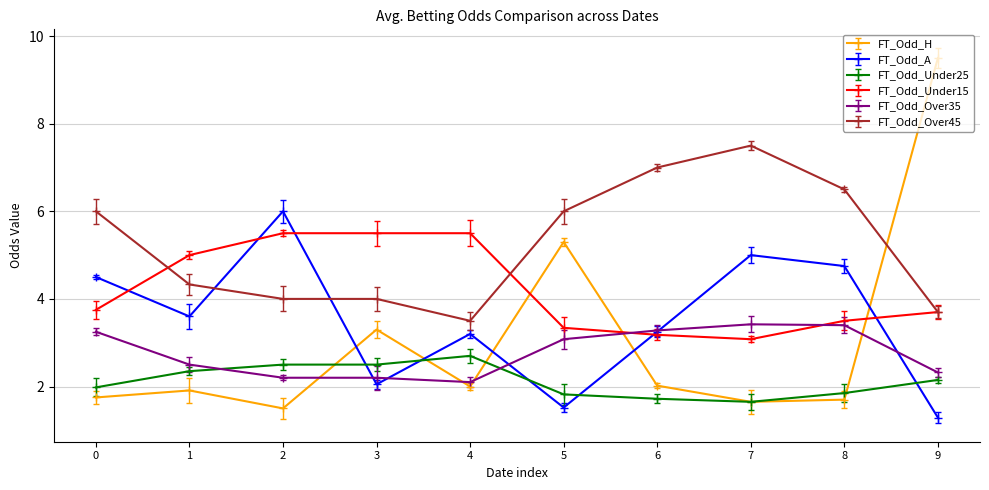

How many intersections are there between FT_Odd_Over35 and FT_Odd_H?

5